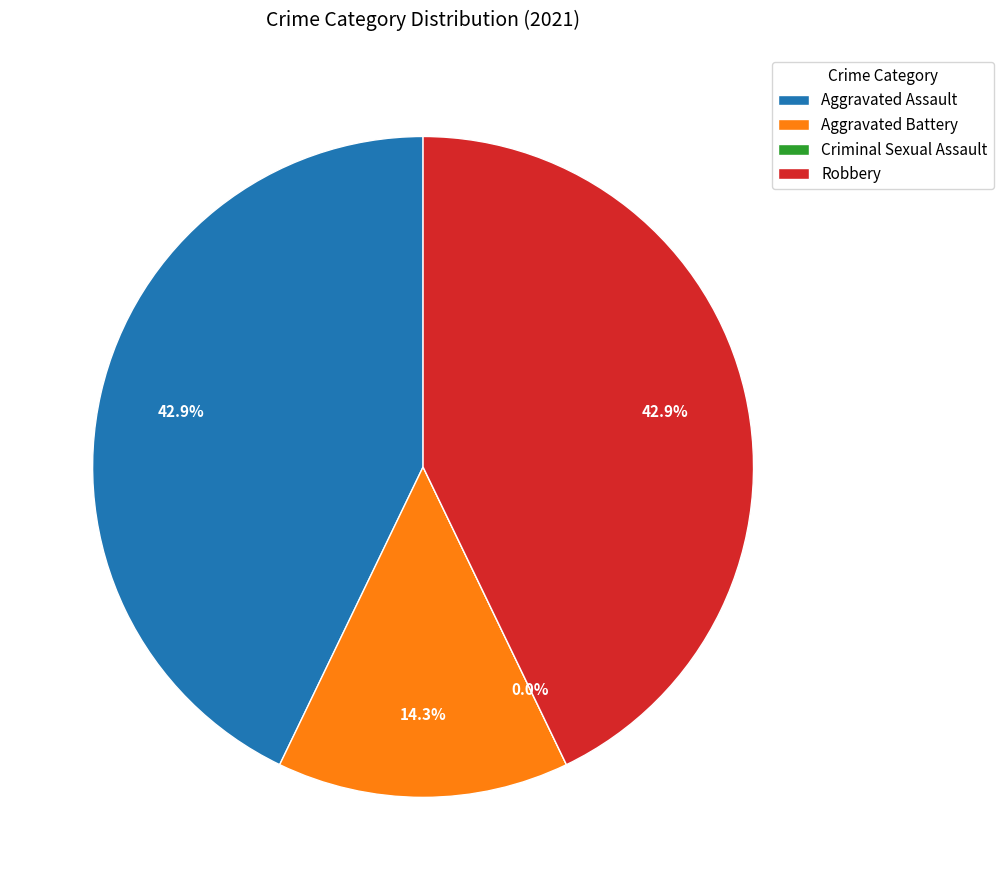

To the nearest percent, what portion does Aggravated Battery represent?

14%